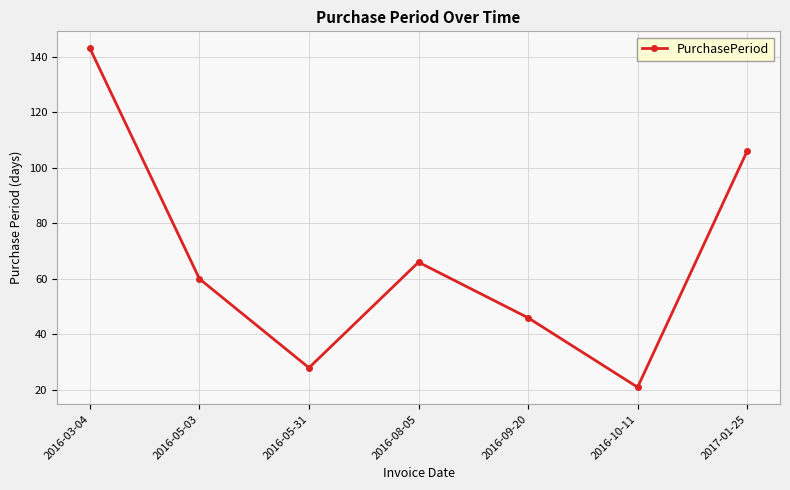

Reading right to left, extract all data points from this chart.

106	21	46	66	28	60	143